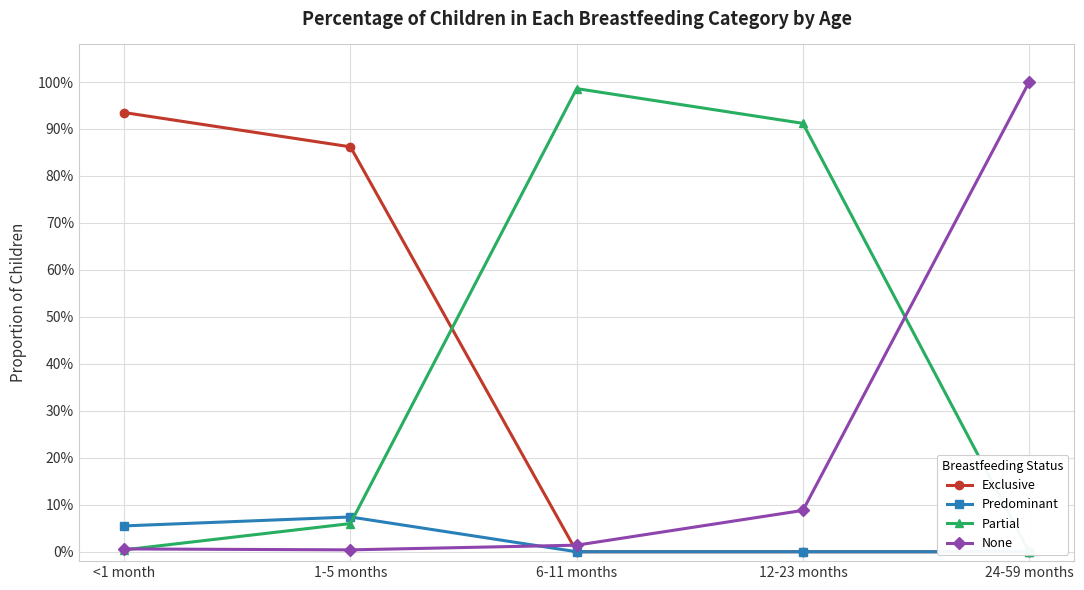

Which has a higher value, 12-23 months or 24-59 months?

12-23 months